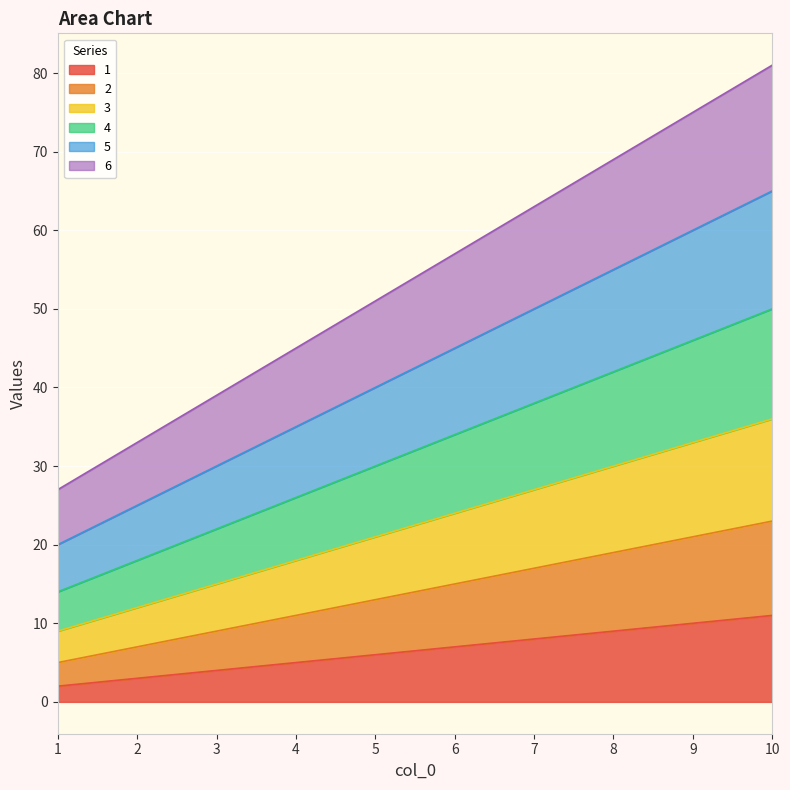

What is the difference between the highest and lowest values at 8?

60